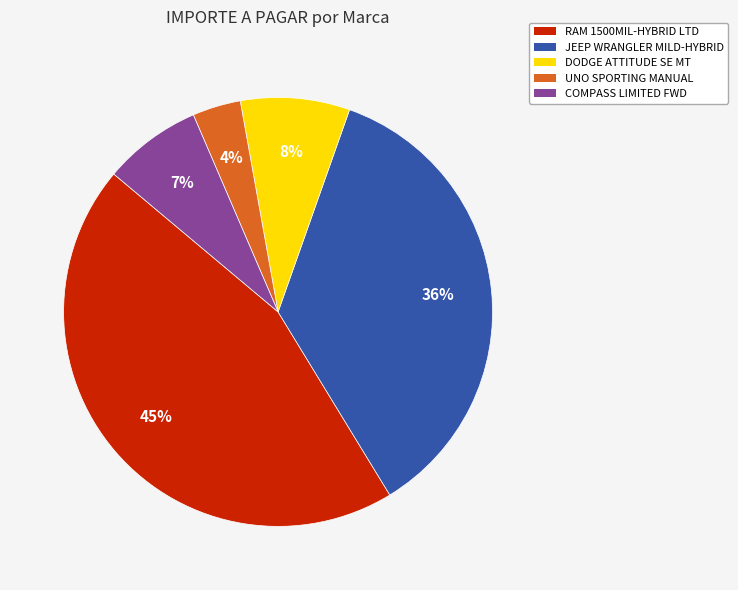

Combined, do UNO SPORTING MANUAL and RAM 1500MIL-HYBRID LTD account for over 50%?

No